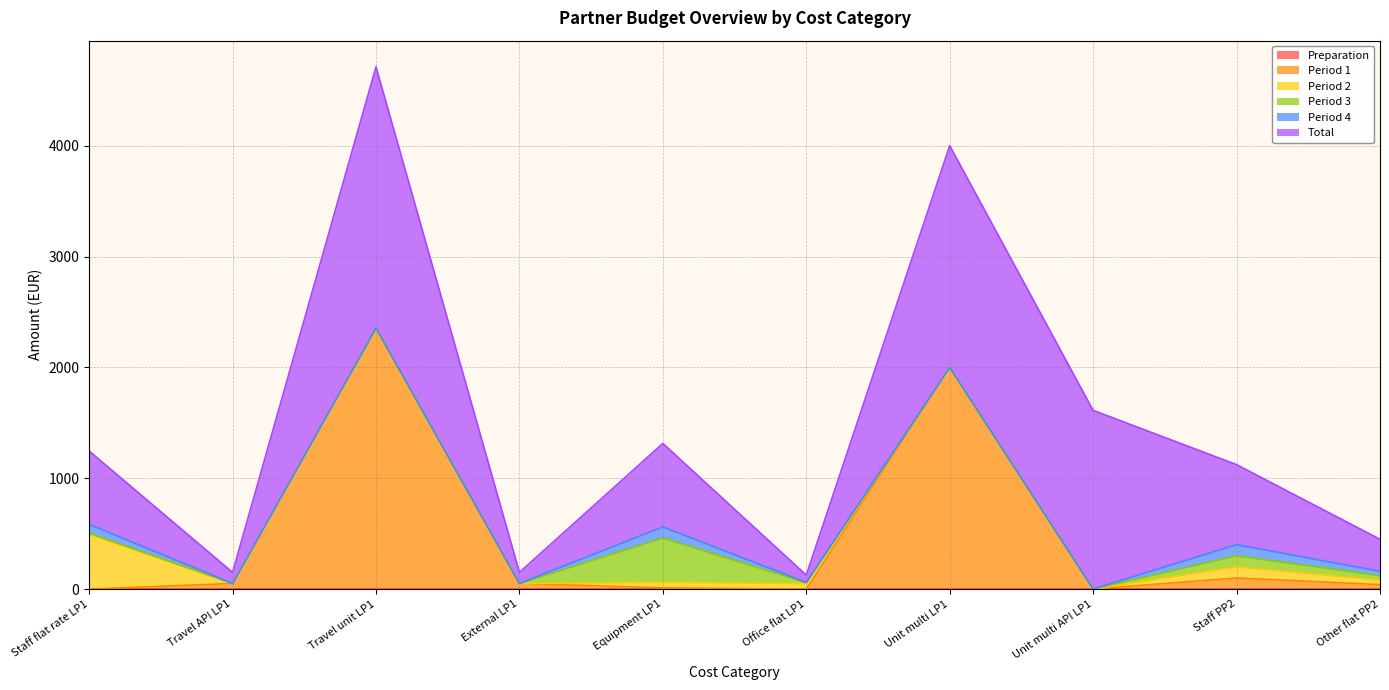

Where does the Period 2 series first go above 40?

Staff flat rate LP1